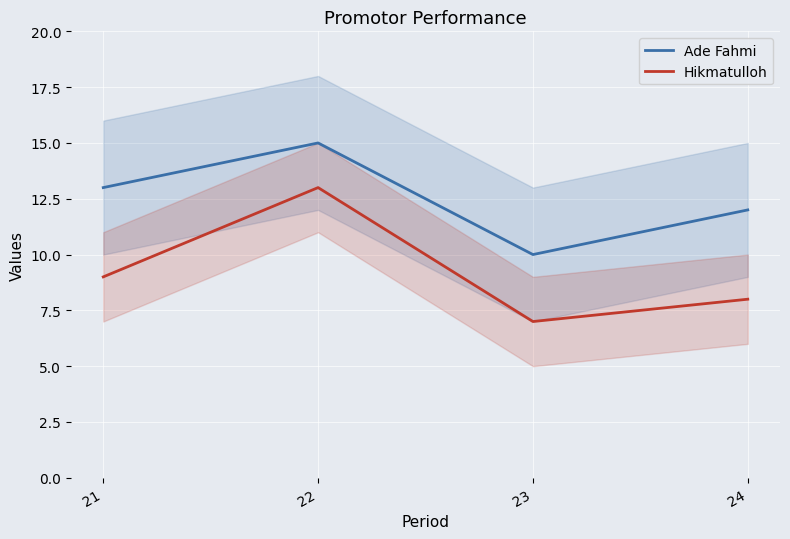

What is the difference between the second highest and second lowest values in the Hikmatulloh series?

1